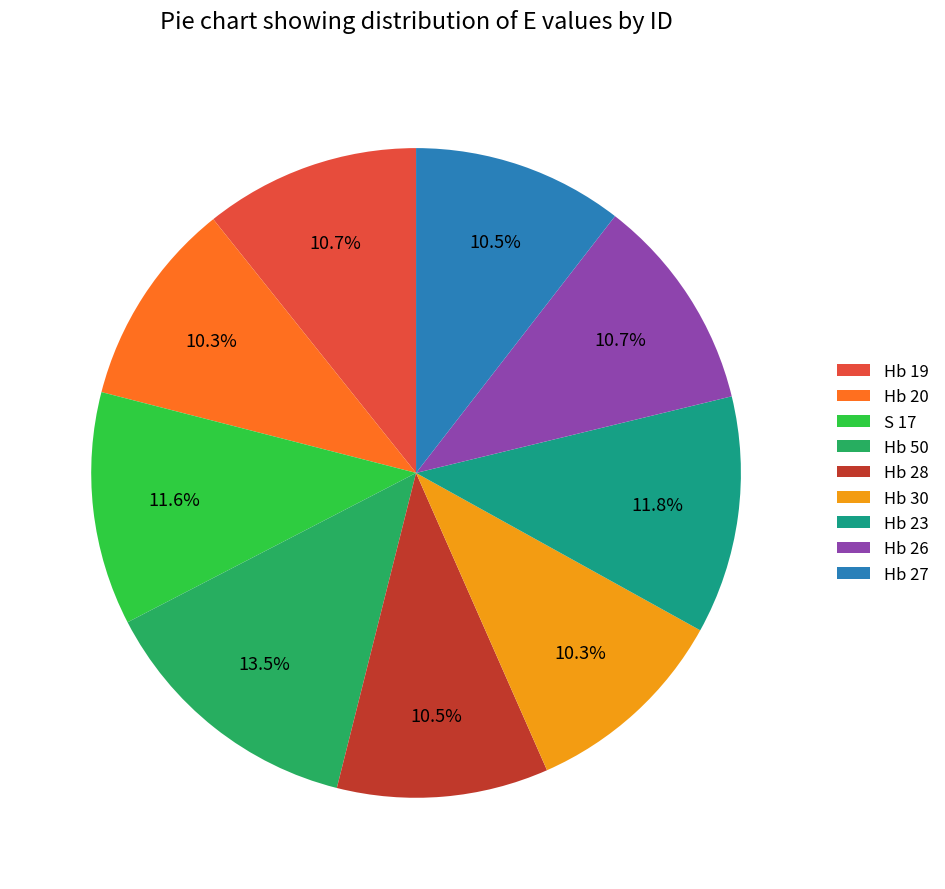

What is the ratio of the value at Hb 26 to the value at Hb 20?

1.0